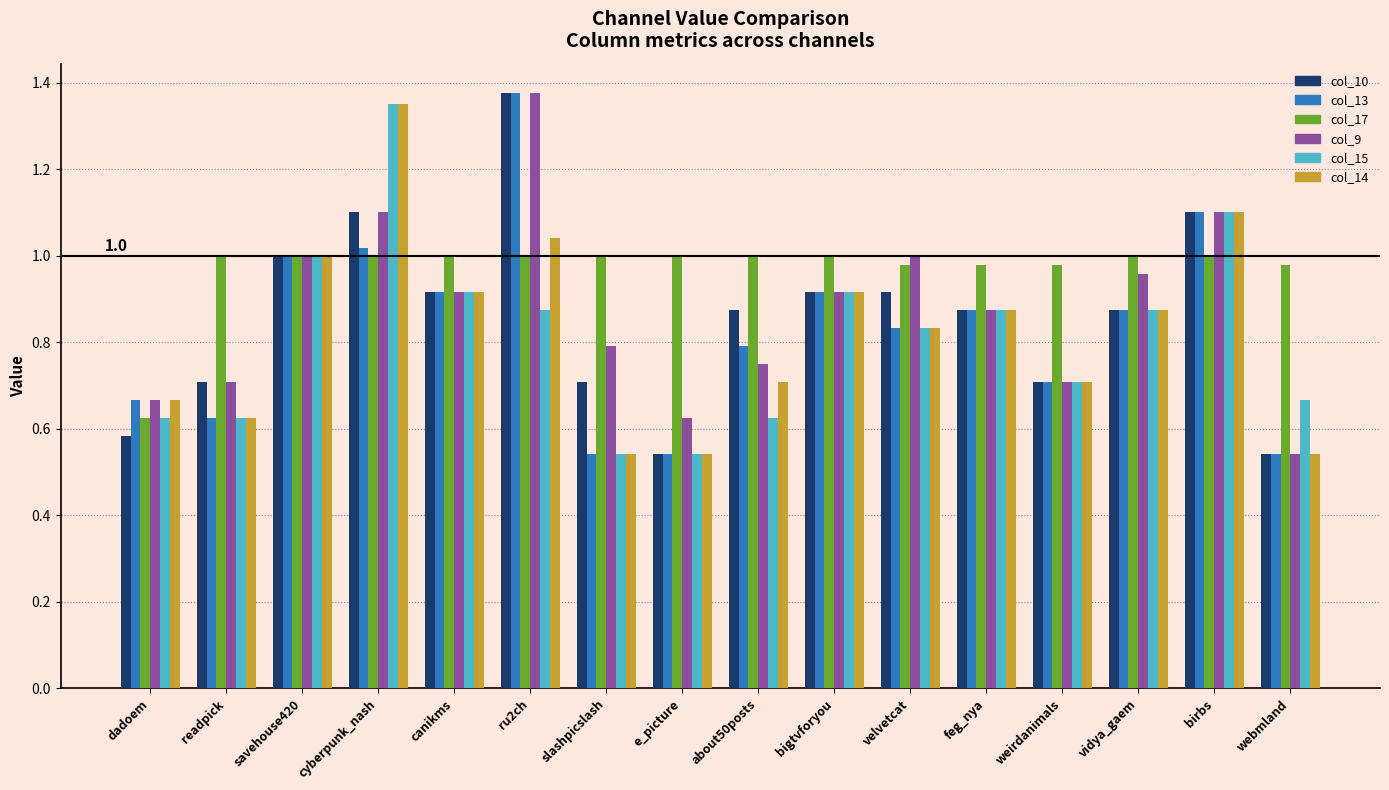

True or false: col_17 has a value of 1.4 at feg_nya.

False